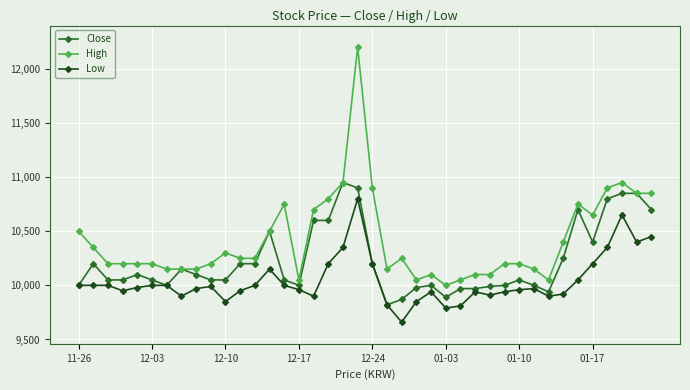

What is the value of the Low point at the 28th from the left?

9940